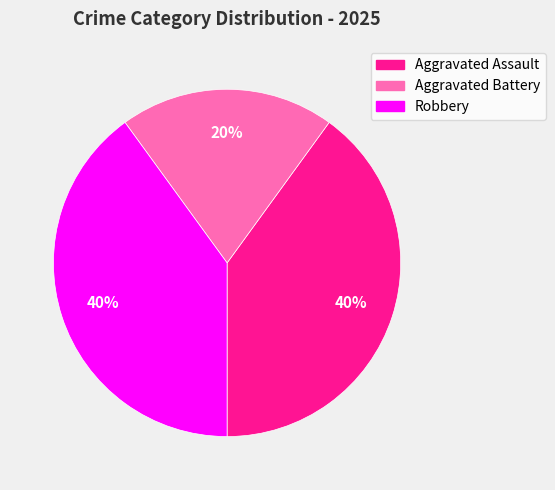

Which slice is the smallest?

Aggravated Battery